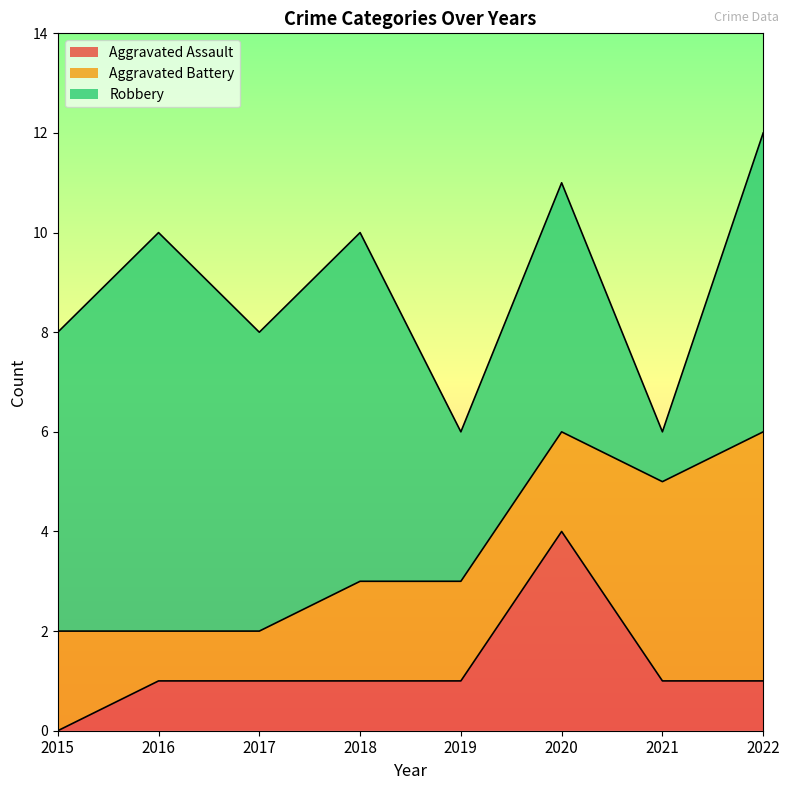

True or false: Robbery has more than 0 points higher than both neighbors.

True